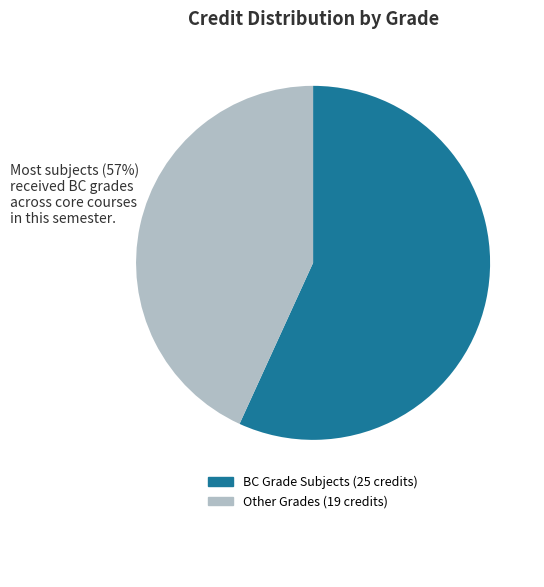

Does any single category account for the majority?

Yes